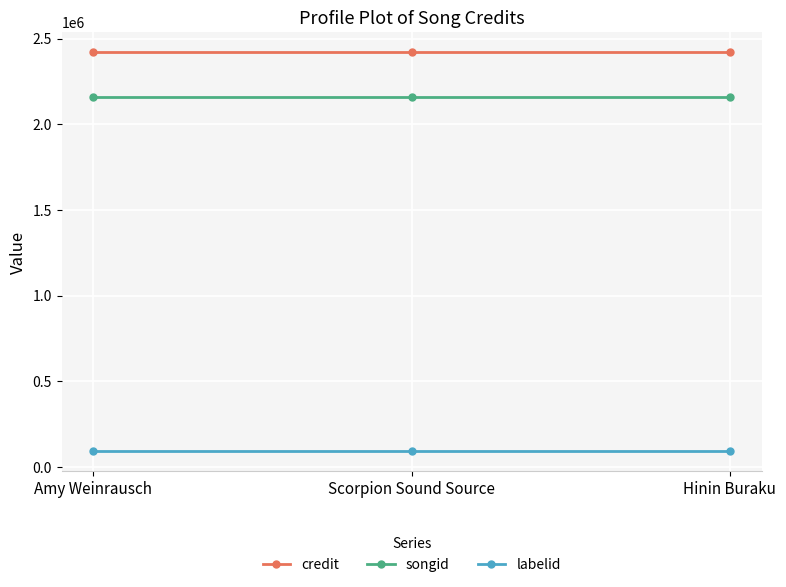

List the series in order of their peak value, lowest first.

labelid, songid, credit